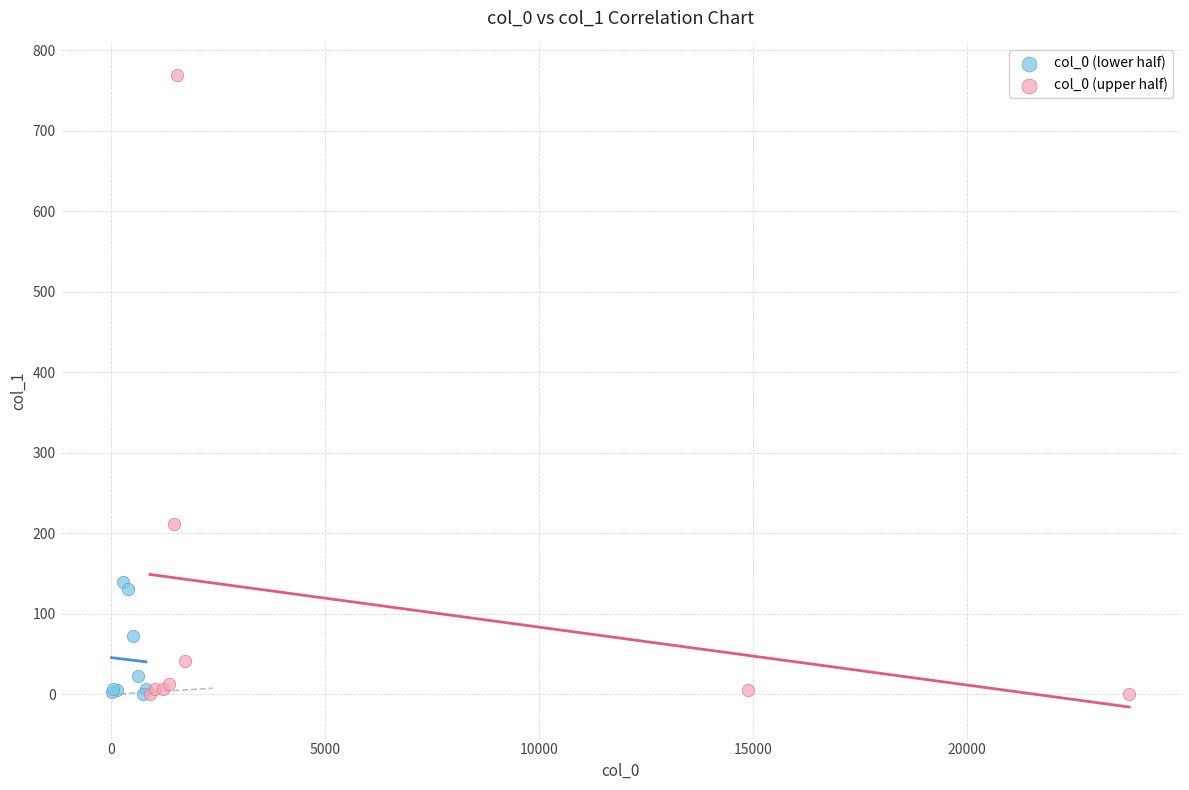

Which series has the largest Y range (max minus min)?

col_0 (upper half)